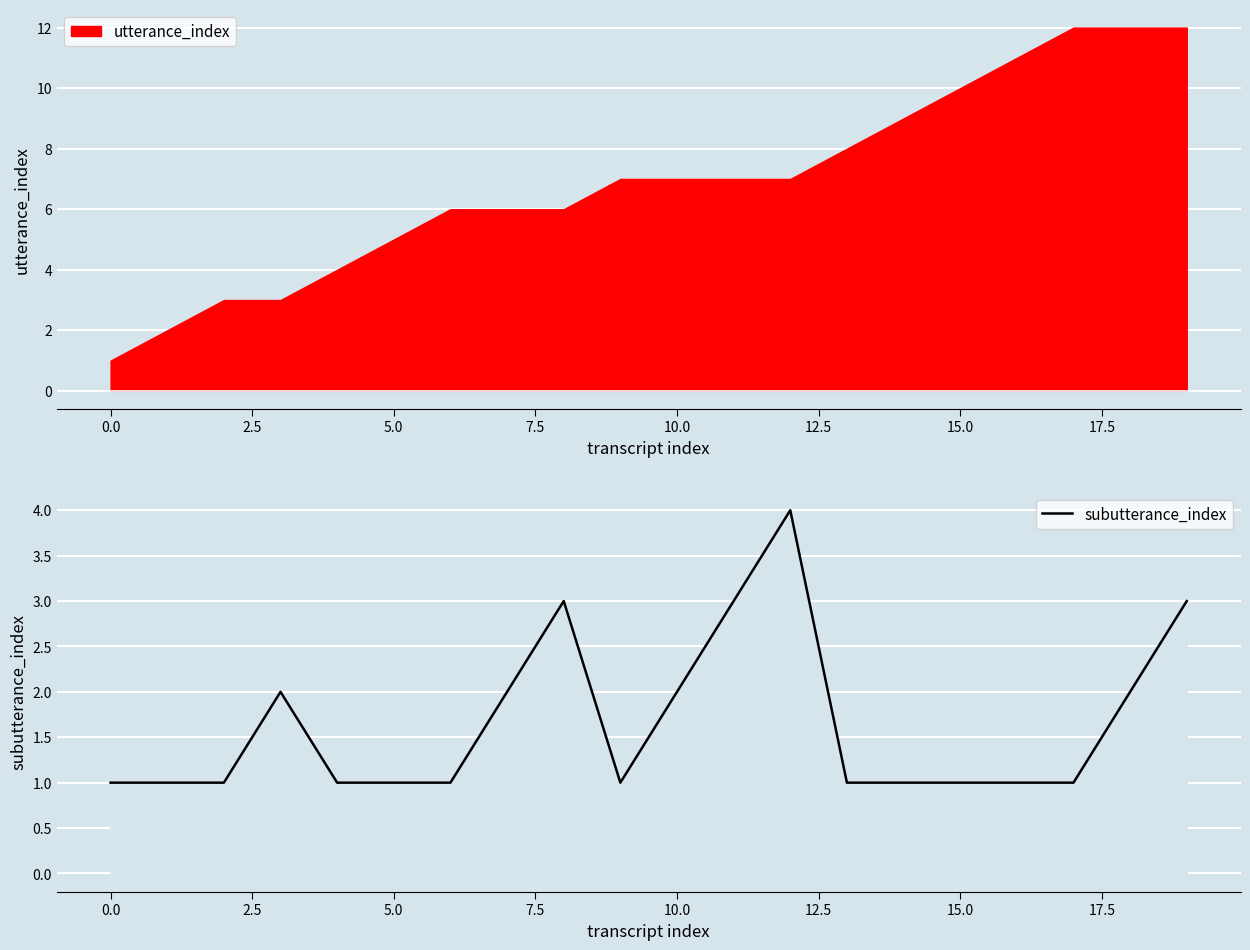

How many interior local peaks (higher than both neighbors) does the data have?

3